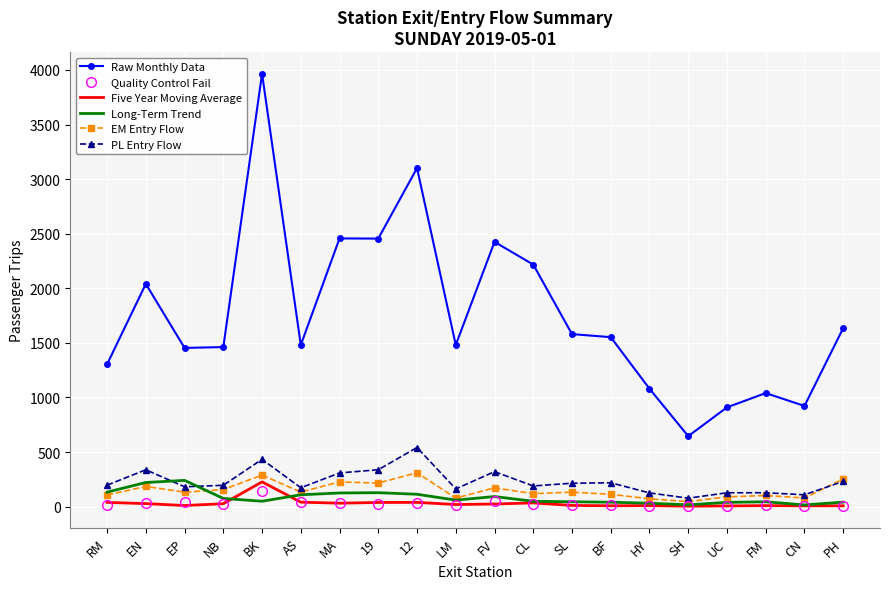

What is the total value across all series at BF?

1942.0